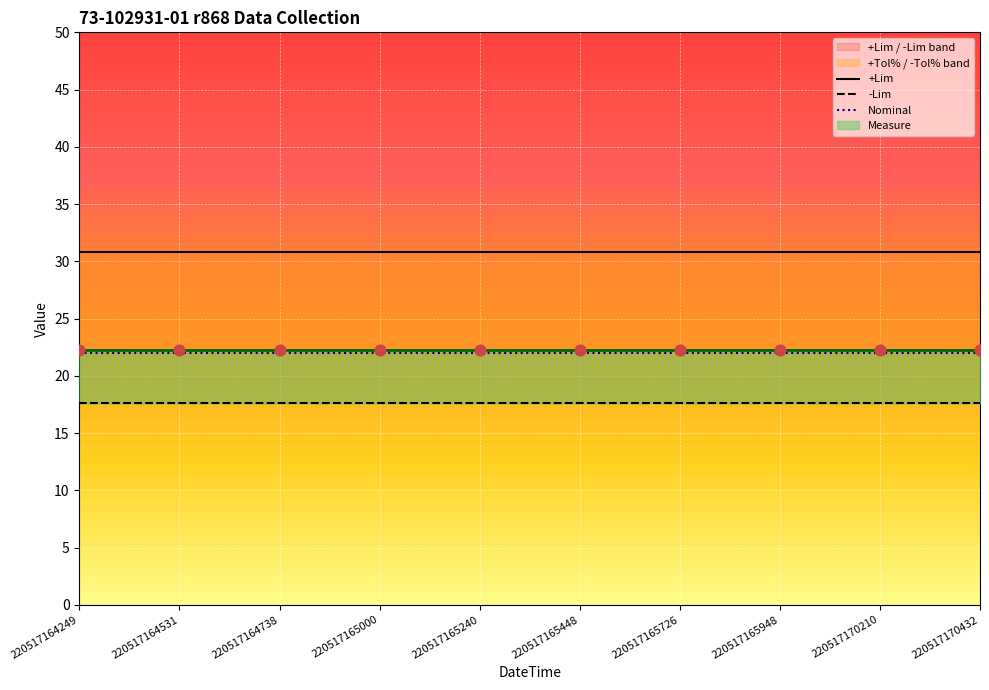

Which series has the widest spread of Y values?

+Lim